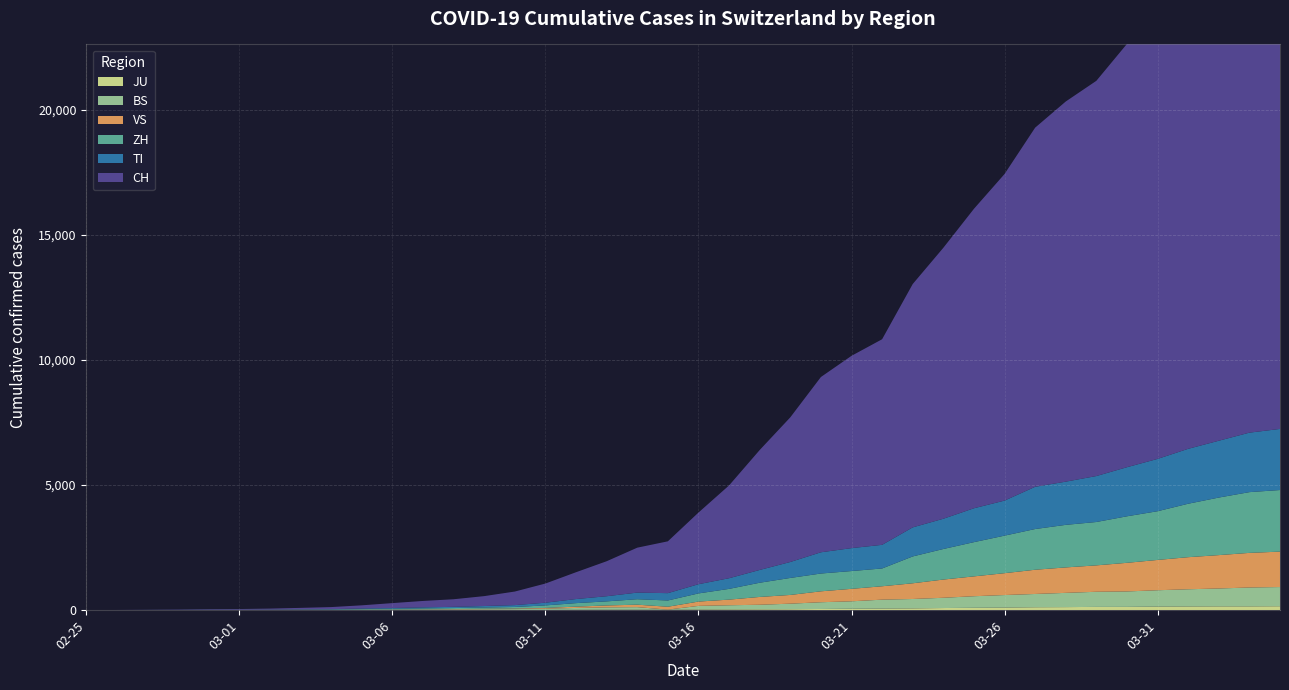

Reading left to right, list all the values displayed in this chart.

BS: 0	1	1	1	1	1	1	3	3	8	15	21	24	28	33	49	73	92	100	0	143	164	181	220	270	297	356	374	410	462	501	530	569	605	617	653	687	714	754	767
TI: 0	1	1	1	2	2	4	8	13	25	28	41	49	61	75	108	163	206	265	293	368	426	511	638	849	916	945	1162	1209	1354	1401	1688	1727	1837	1962	2091	2195	2271	2377	2442
ZH: 0	0	2	2	6	7	10	13	15	23	29	34	40	49	62	101	140	163	218	250	326	429	568	679	711	711	711	1073	1221	1368	1500	1627	1701	1733	1859	1947	2136	2300	2428	2461
JU: 0	0	1	1	1	1	1	2	2	4	4	5	5	7	7	7	12	17	18	19	25	29	32	36	44	54	61	69	82	92	100	114	119	127	128	140	145	149	149	154
VS: 0	0	0	1	1	2	3	3	4	5	6	7	12	17	22	30	53	76	98	115	172	225	312	349	436	498	535	628	728	793	874	968	1017	1055	1144	1211	1282	1334	1383	1416
CH: 0	2	6	13	23	29	40	59	83	125	197	257	303	396	542	766	1072	1398	1795	2071	2863	3709	4792	5780	7004	7685	8216	9724	10828	11967	13051	14353	15192	15795	16917	17836	18902	19991	20959	21529